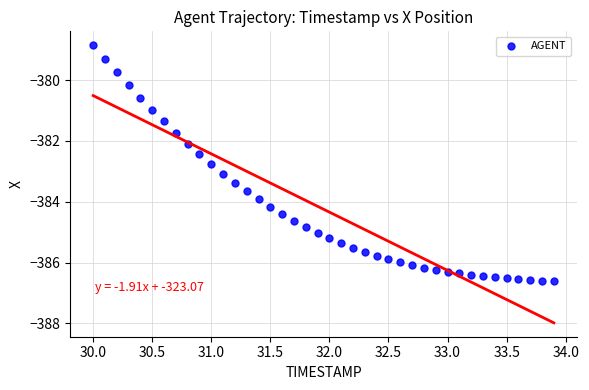

What is the range of Y values (max minus min)?

7.8